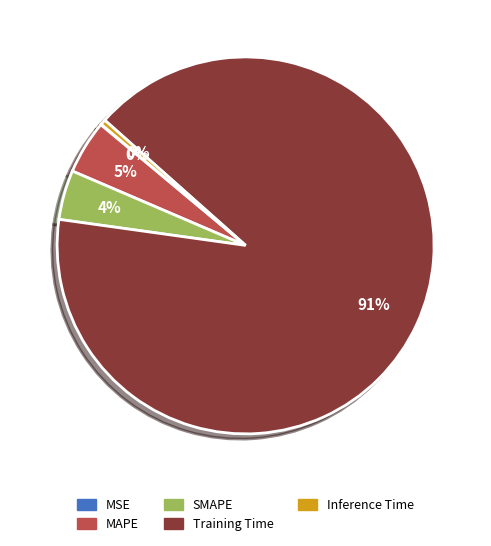

What is the largest slice in the pie chart?

Training Time